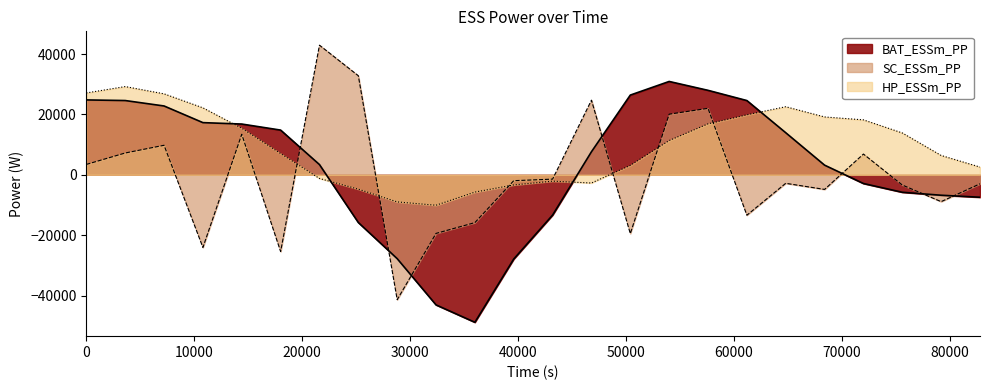

The HP_ESSm_PP series shows -1688.1 at 36000. True or false?

False